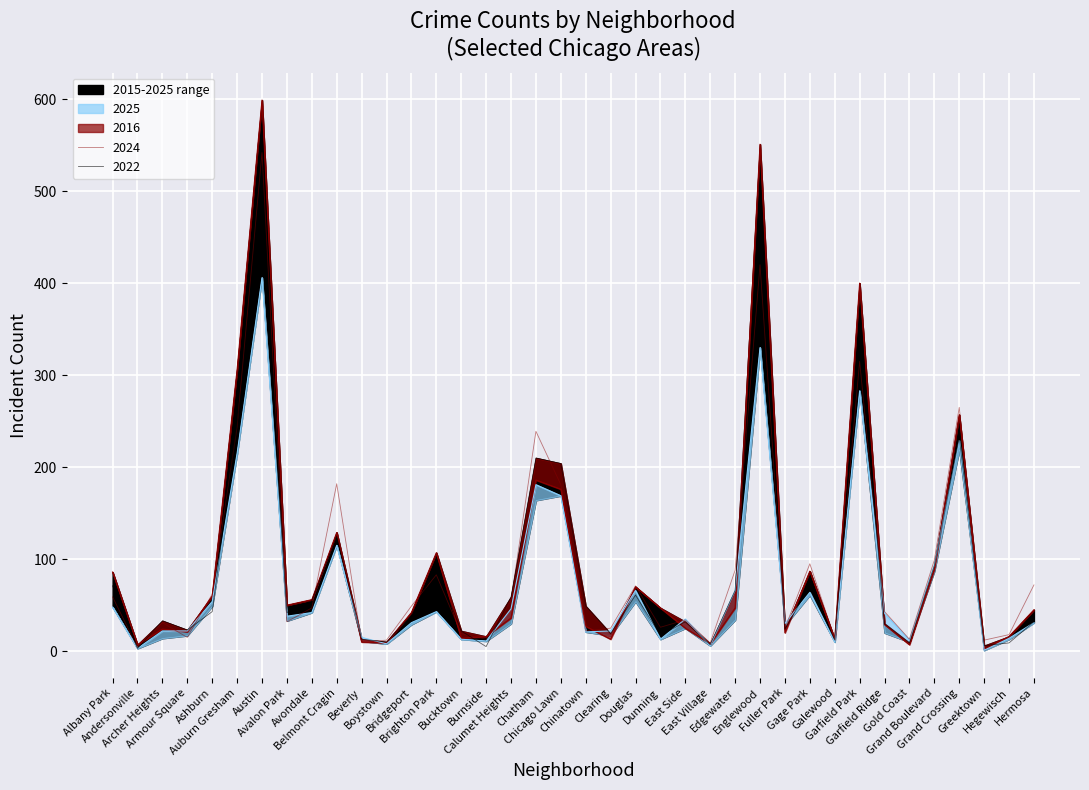

At which category does 2024 reach its first local valley?

Andersonville